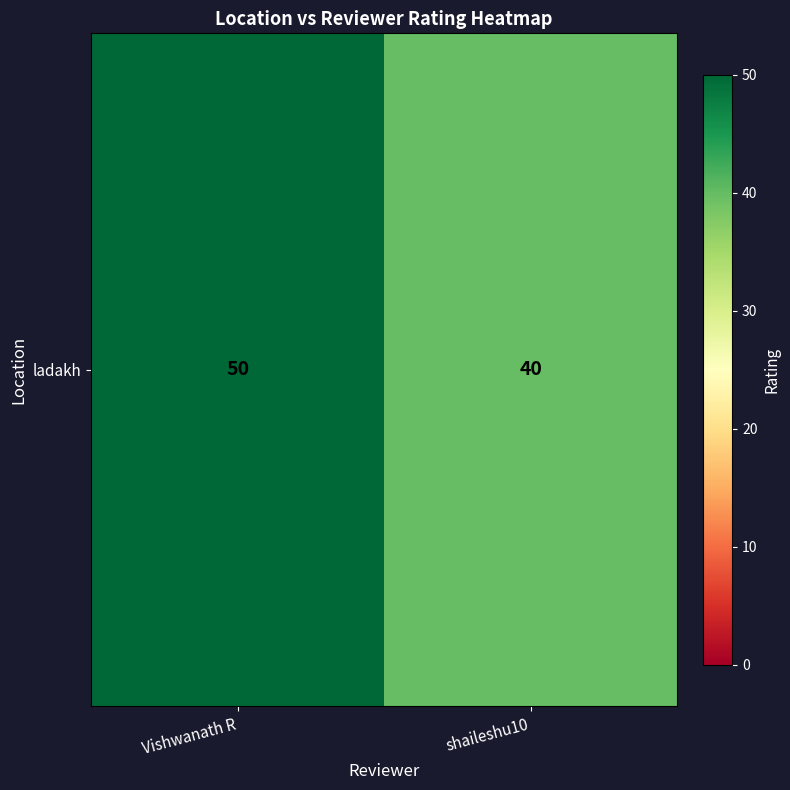

Which label corresponds to the largest value in the chart?

Vishwanath R